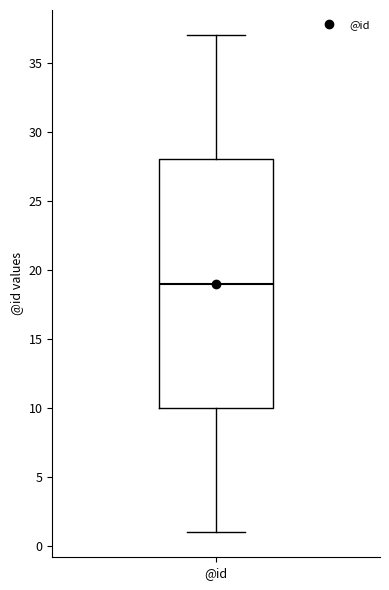

Read this box plot against the y-axis: the position of the median line, the range covered by the box, and the ends of both whiskers. The values are not printed on the chart, so give them approximately, as read against the axis.

median 19, box 10 to 28, whiskers 1 to 37